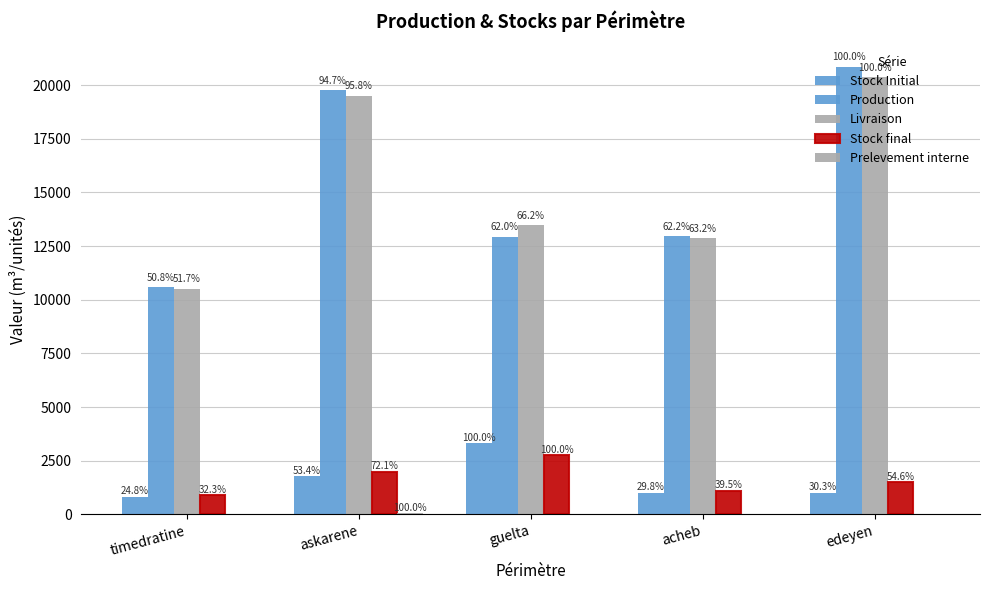

What is the sum of all Stock final values?

8207.2